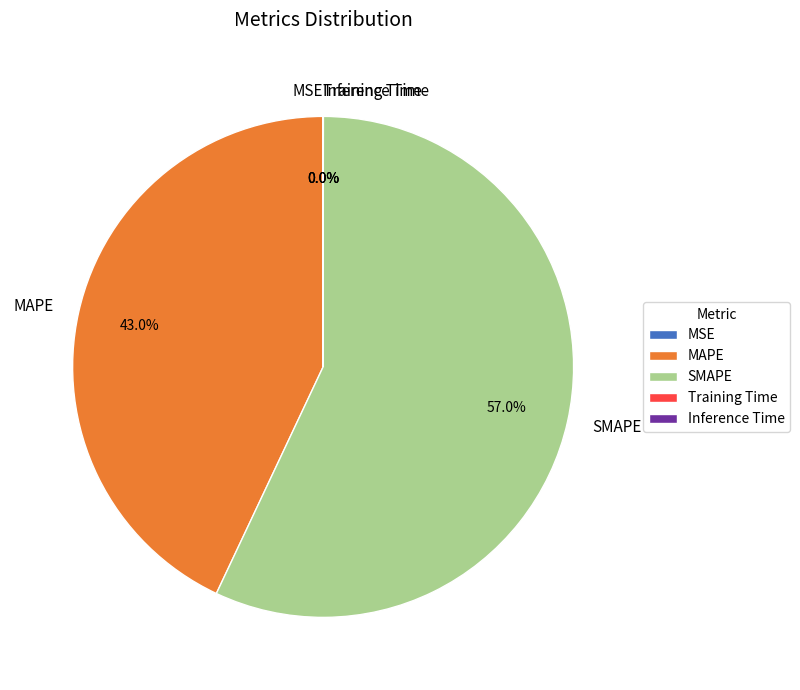

Is there a majority slice in this chart?

Yes